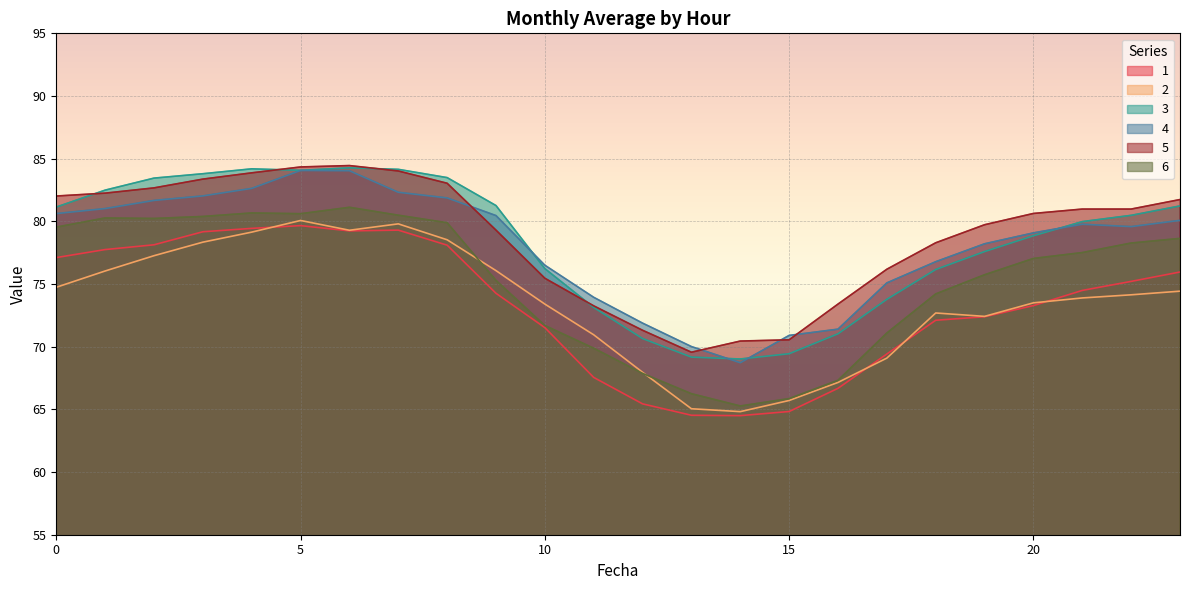

At 4, list the series in order from largest to smallest.

3, 5, 4, 6, 1, 2